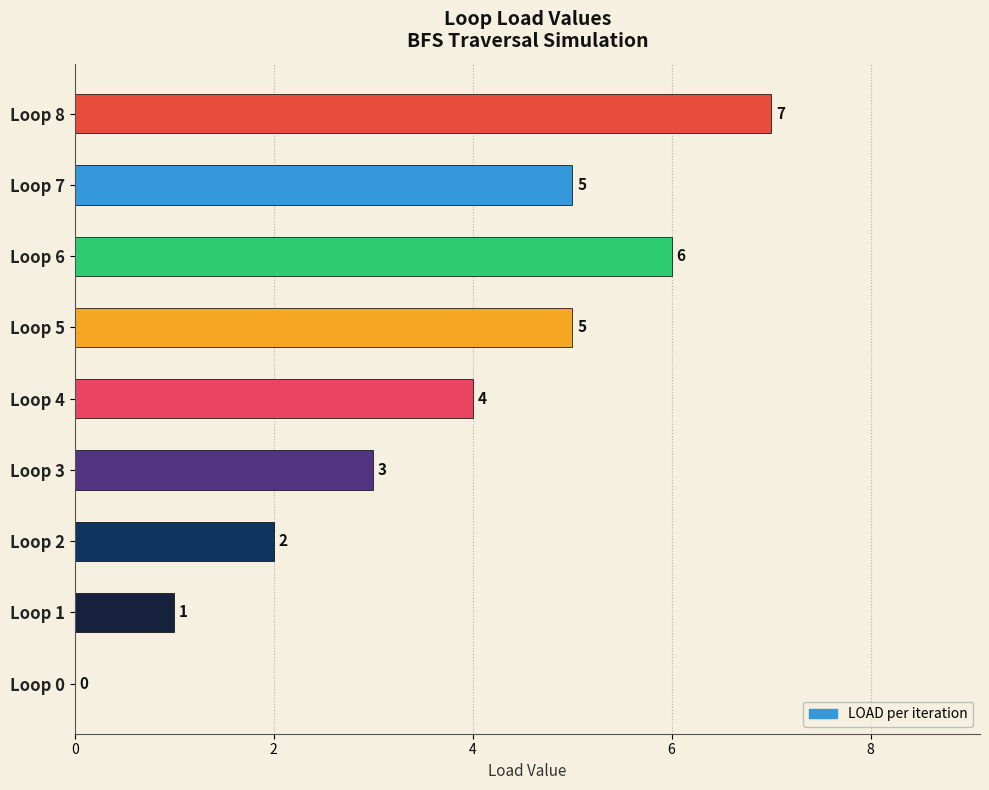

What is the approximate value at Loop 5?

5